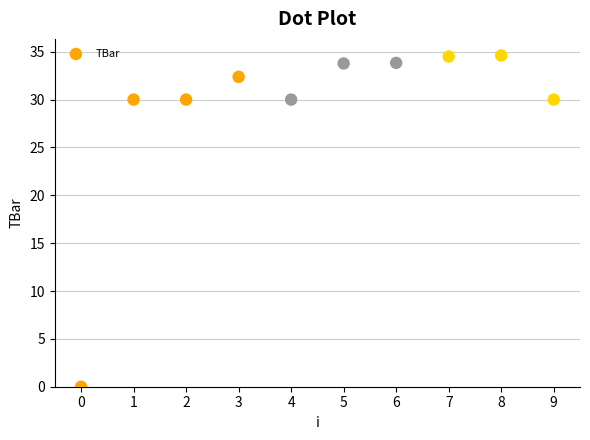

What is the range of Y values (max minus min)?

34.6